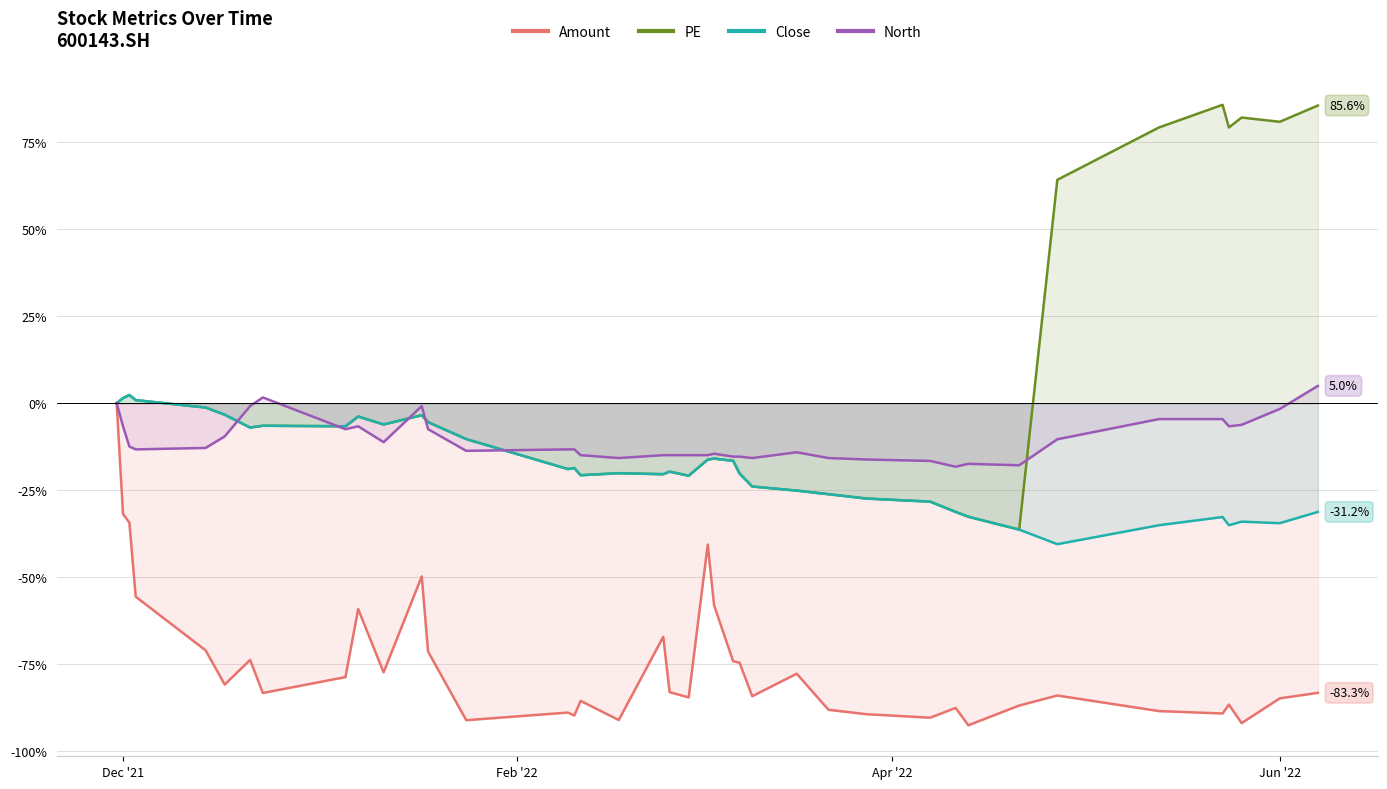

In Close, how many points are lower than both neighbors (excluding endpoints)?

10